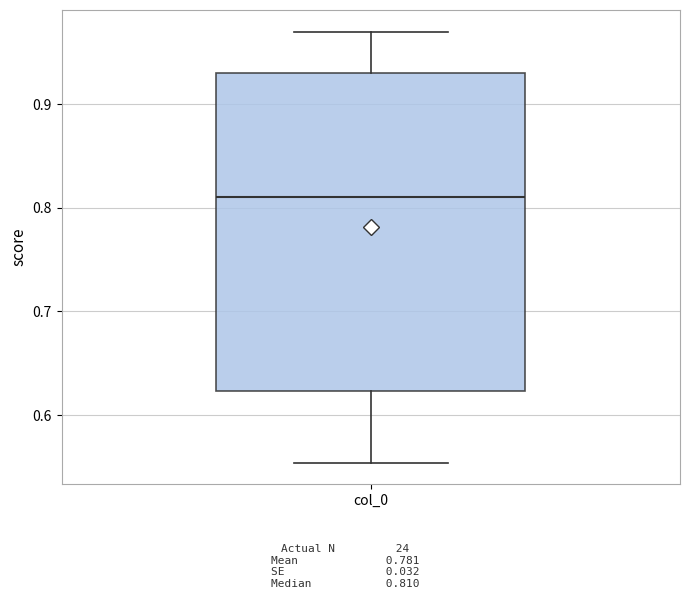

Transcribe this box plot: give where the median line is, the range the box spans, and where the two whiskers end, as read against the y-axis. The values are not printed on the chart, so give them approximately, as read against the axis.

median 0.81, box 0.62 to 0.93, whiskers 0.55 to 0.97